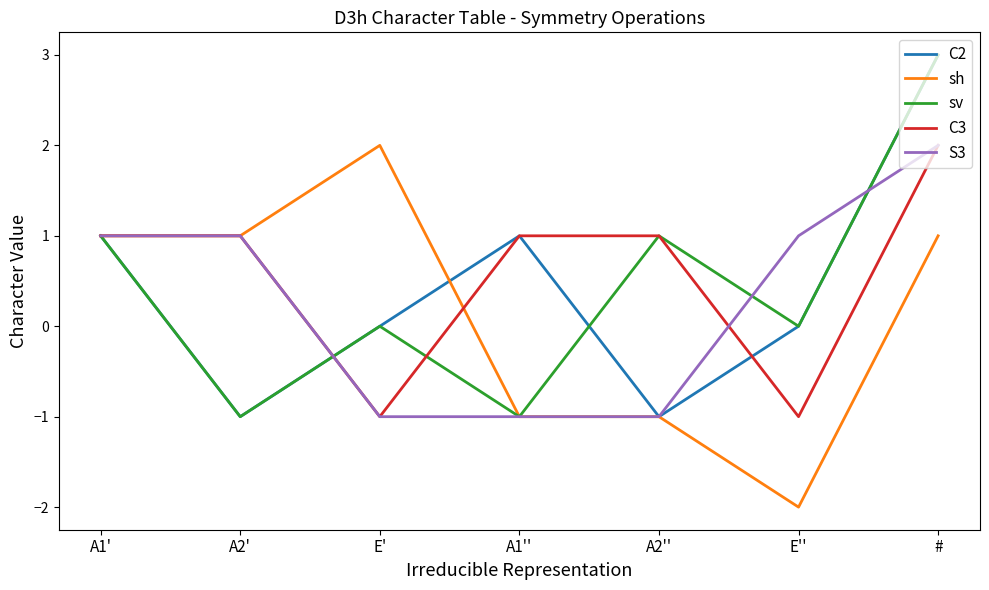

Reading left to right, what are all the values shown in this chart?

C2: 1	-1	0	1	-1	0	3
sh: 1	1	2	-1	-1	-2	1
sv: 1	-1	0	-1	1	0	3
C3: 1	1	-1	1	1	-1	2
S3: 1	1	-1	-1	-1	1	2